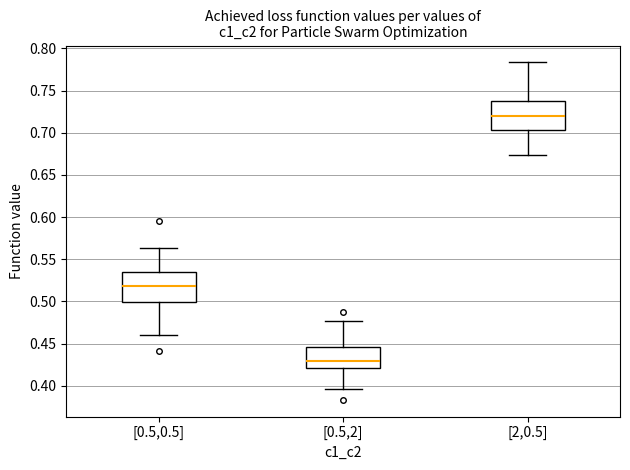

Which box has the highest median line?

[2,0.5]